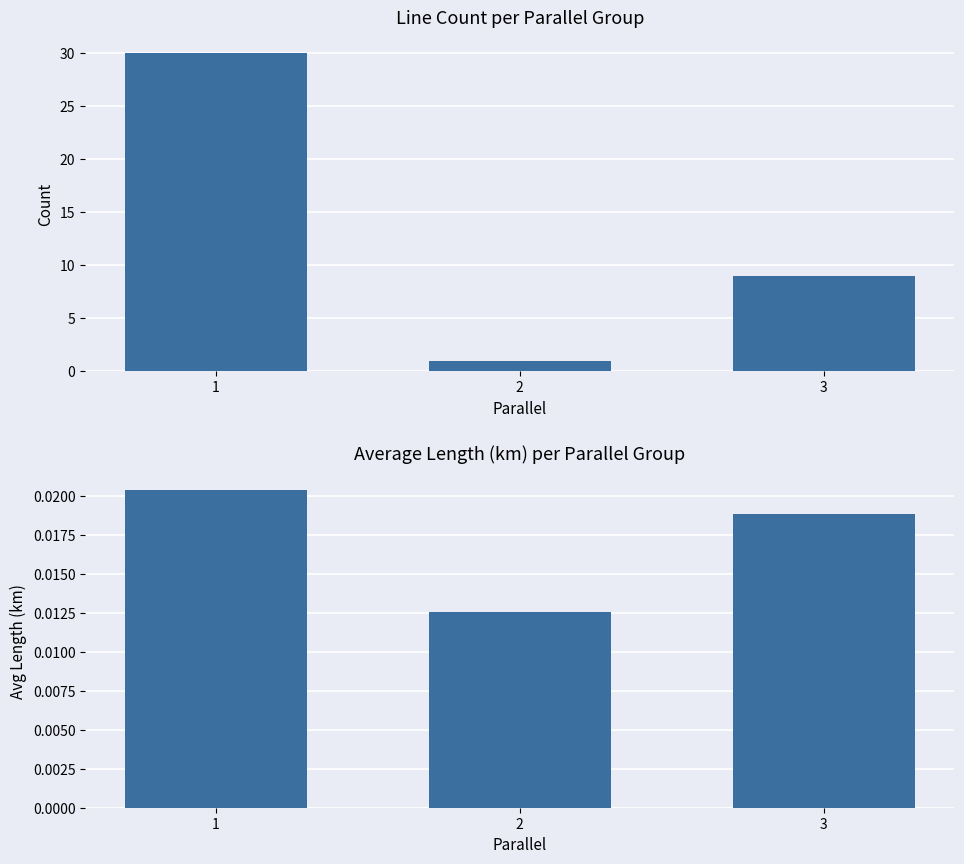

List the series in order of their overall mean, lowest first.

avg_length_km, count